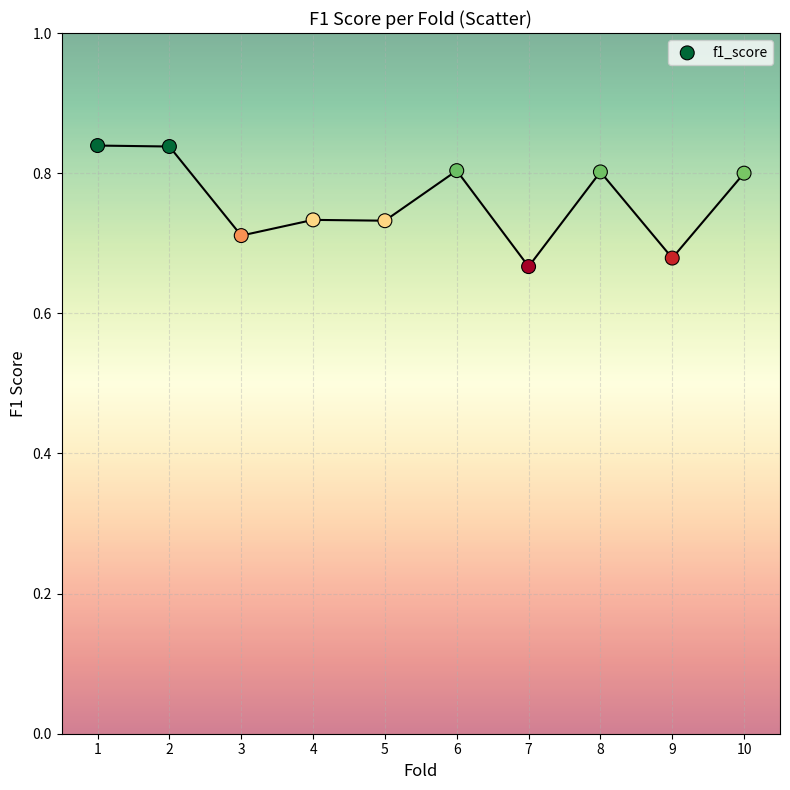

What is the range of X values (max minus min)?

9.0